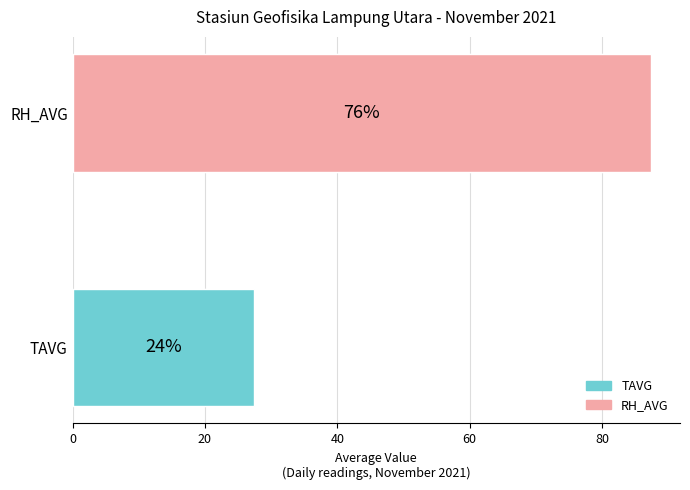

Is the value of TAVG at 02-11-2021 greater than the value of RH_AVG at 30-11-2021?

No